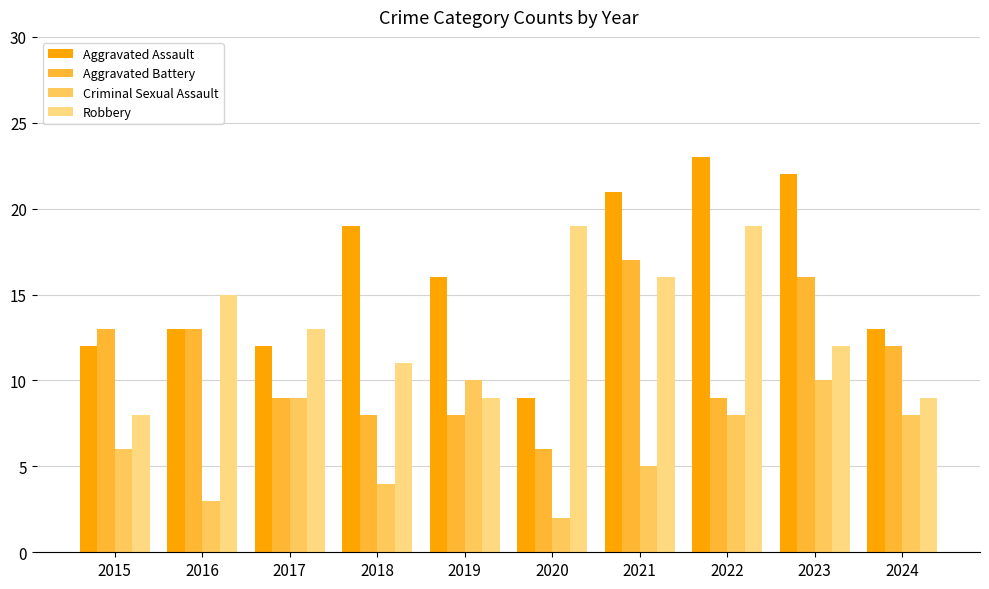

What is the highest value of the Aggravated Assault series?

23